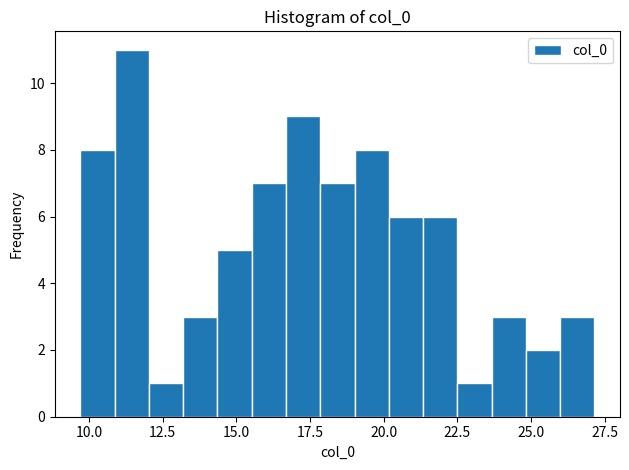

Around what value on the x-axis is the tallest bar? Give the approximate position of its centre, as read against the axis.

11.5